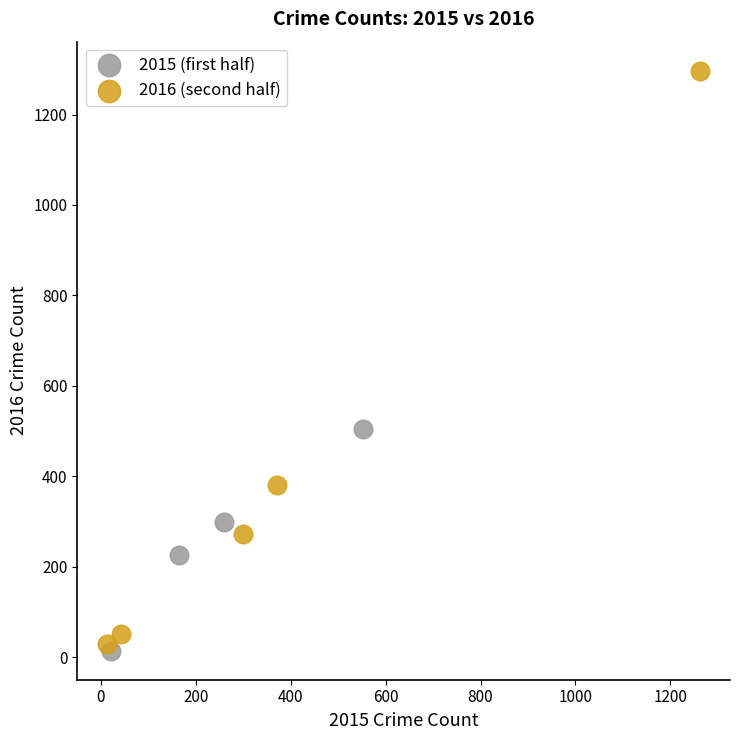

Which series reaches the minimum Y coordinate?

2015 (first half)